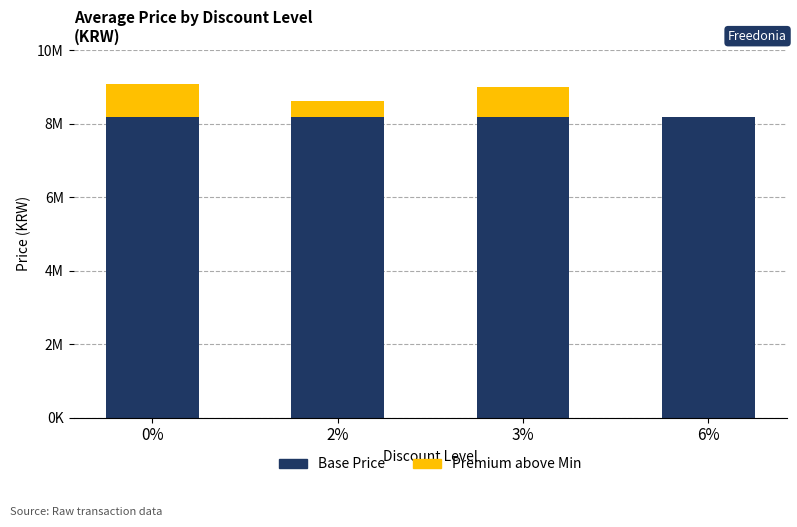

Between 0% and 2%, which series saw the biggest shift?

Premium above Min